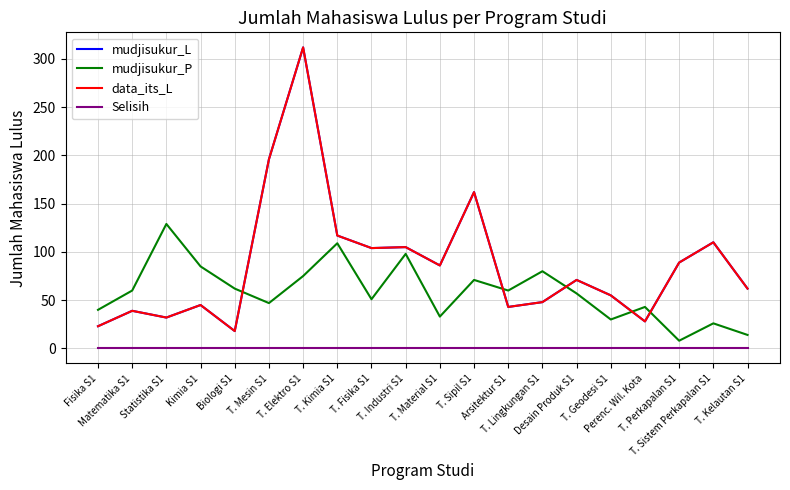

Does the chart have visible grid lines?

Yes